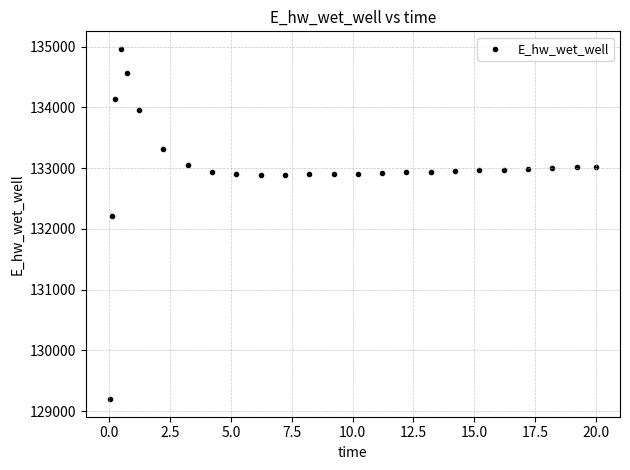

What Y value in the scatter plot is closest to 132080?

132206.8